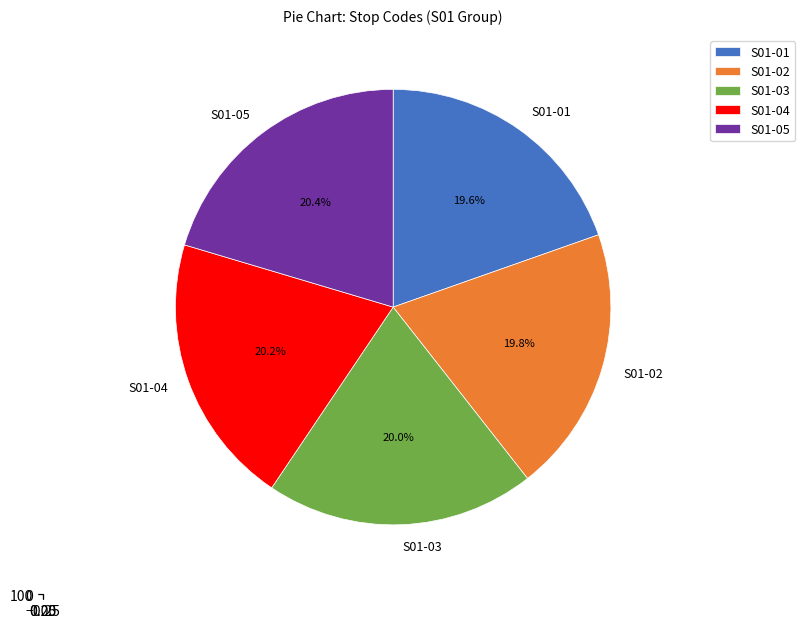

The S01-02 slice represents 20% of the pie. True or false?

True